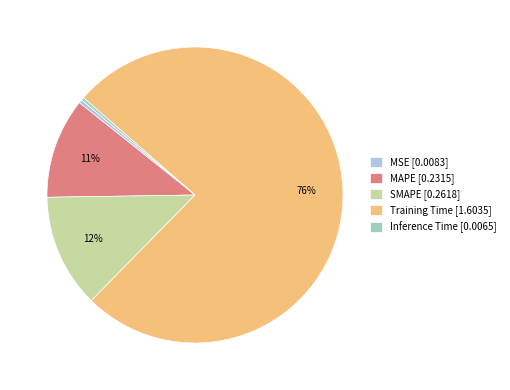

To the nearest percent, what is the difference between the MSE [0.0083] and SMAPE [0.2618] slice percentages?

12%